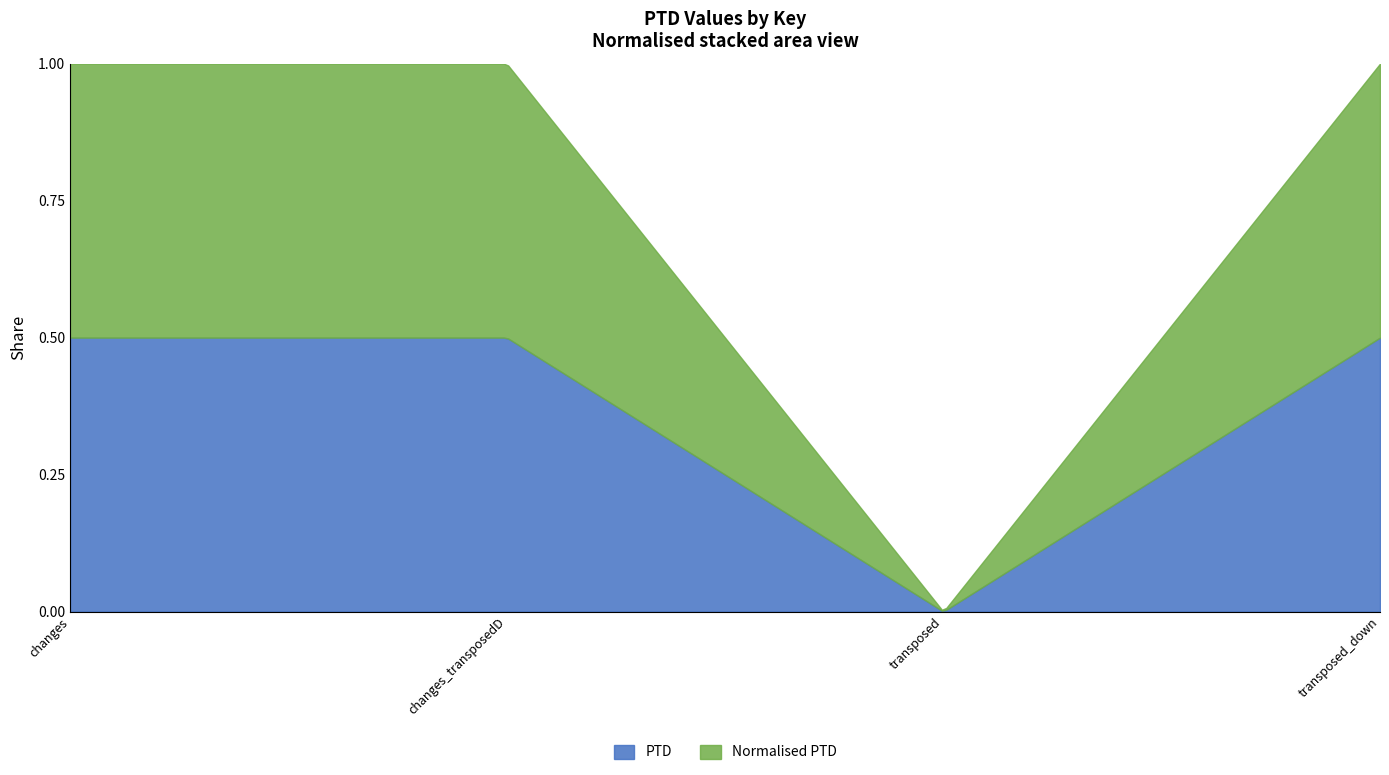

What are all the series names shown in the legend?

PTD, Normalised PTD